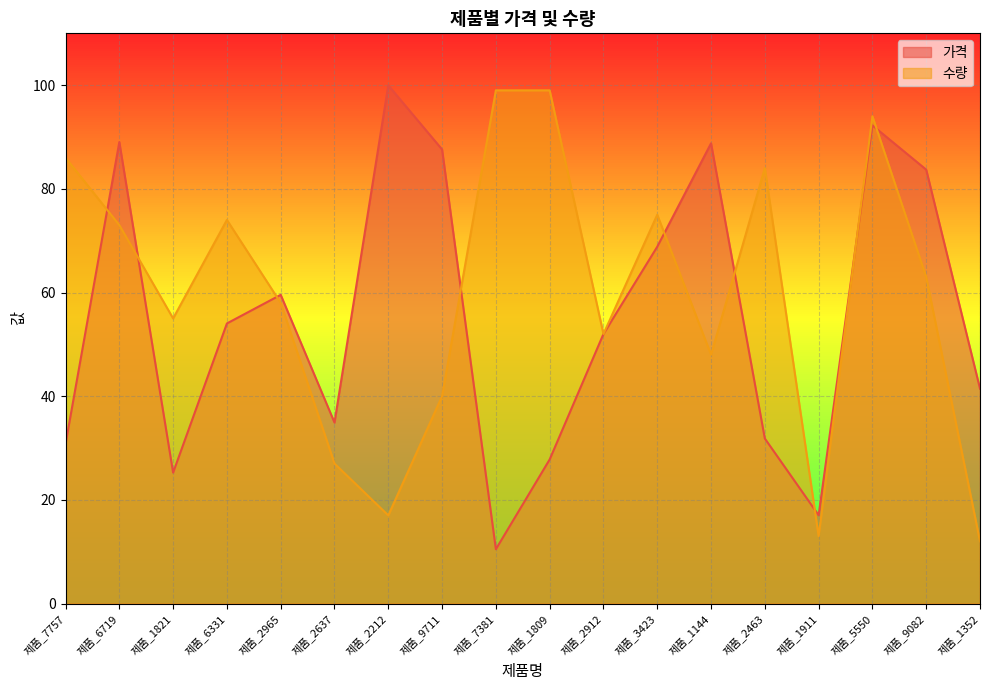

Between 제품_7757 and 제품_3423, which is larger?

제품_3423